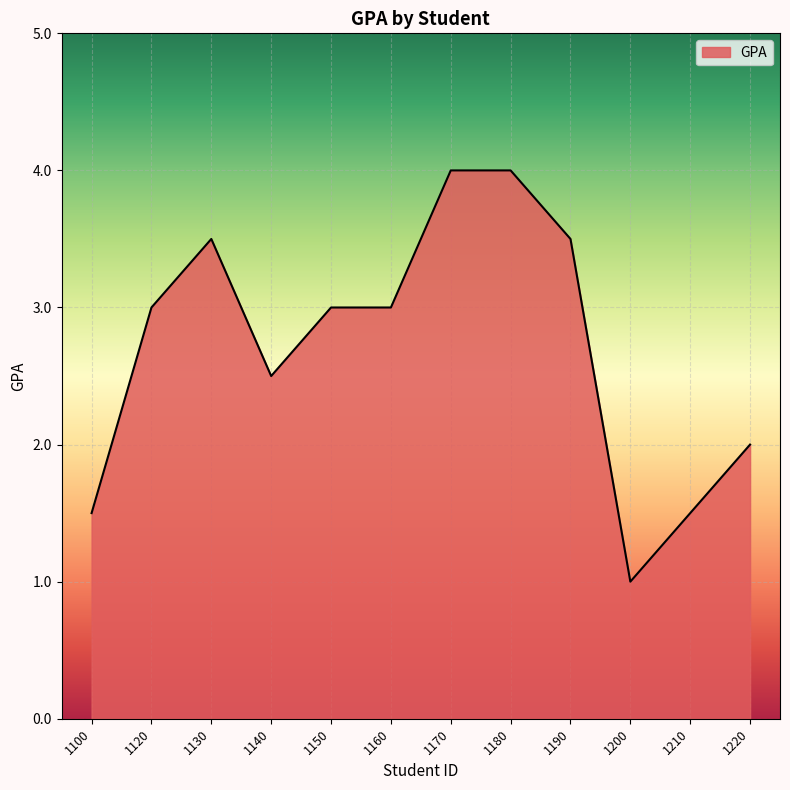

The value at 1170 is 4.0. True or false?

True